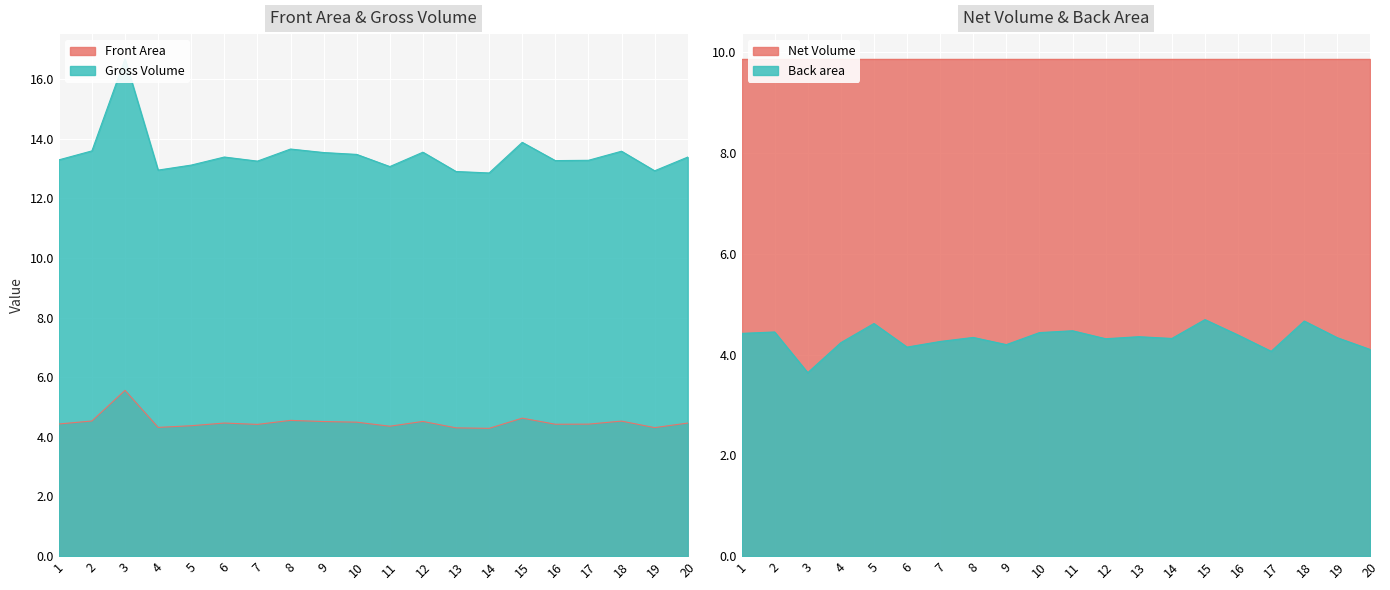

What is the spread (max minus min) of values at 20?

9.3